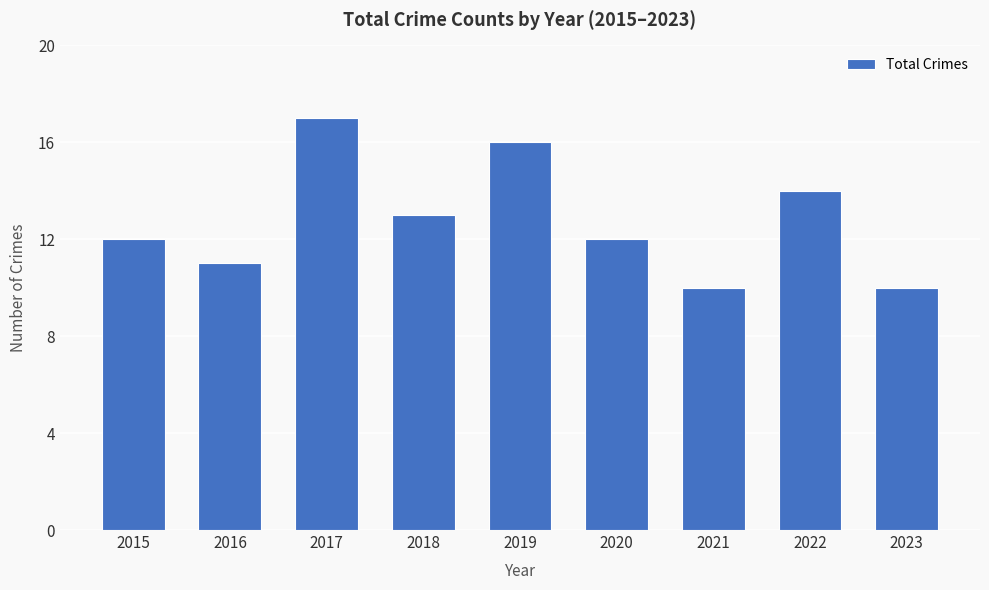

At which category does the chart reach its peak across all series?

2017